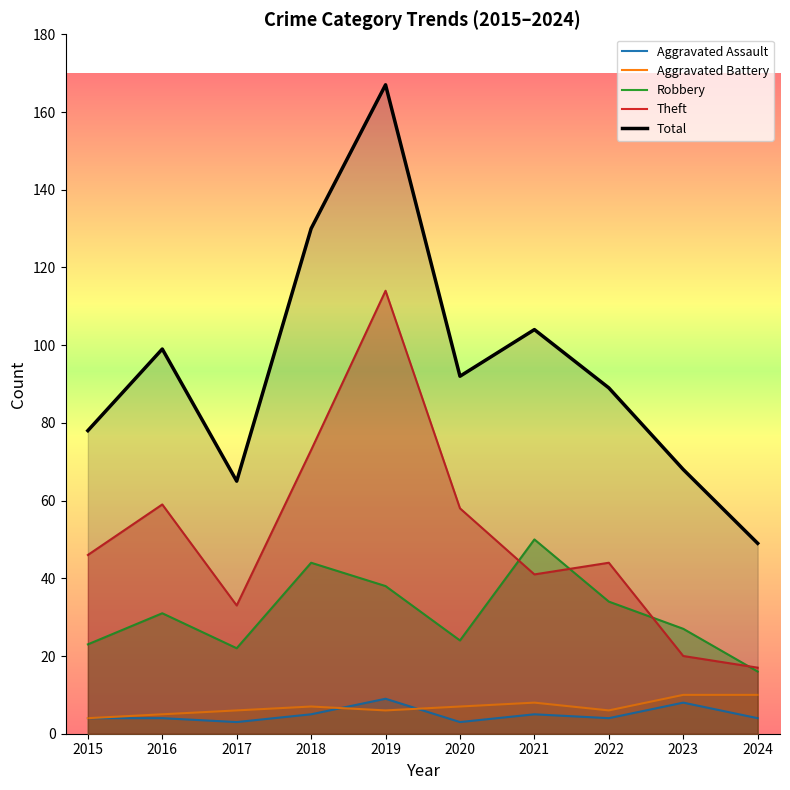

What is the value of the Robbery point at the 7th from the left?

50